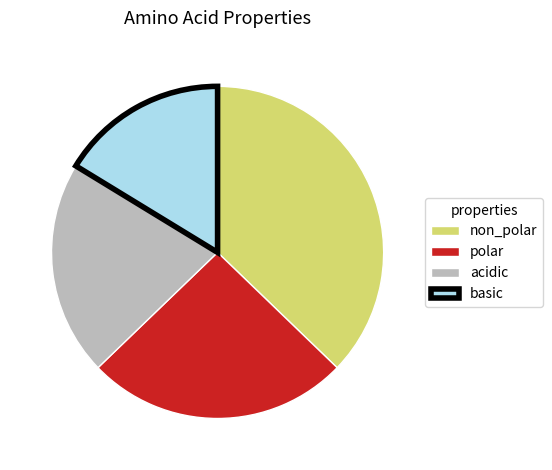

Does any single category account for the majority?

No